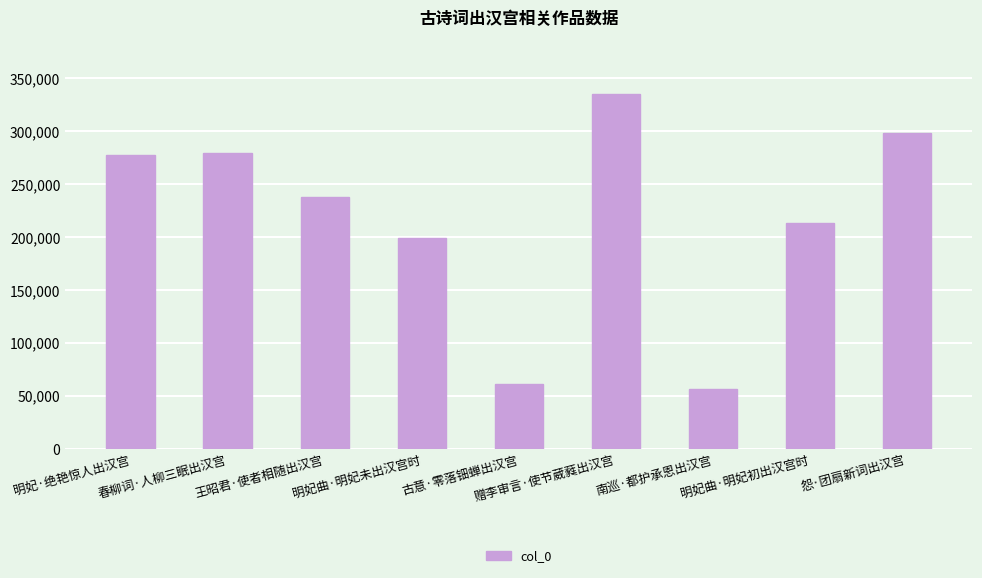

What is the greatest value displayed?

335571